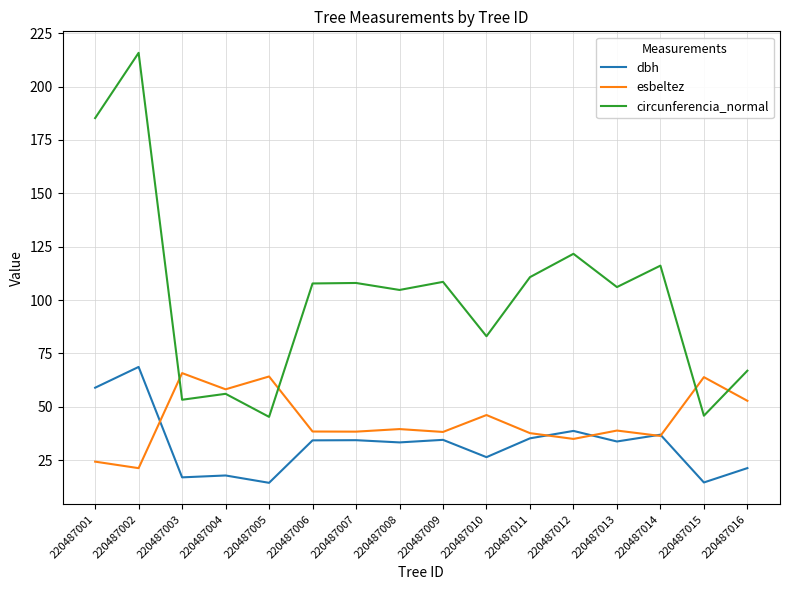

Is the value of esbeltez at 220487014 greater than the value of dbh at 220487006?

Yes